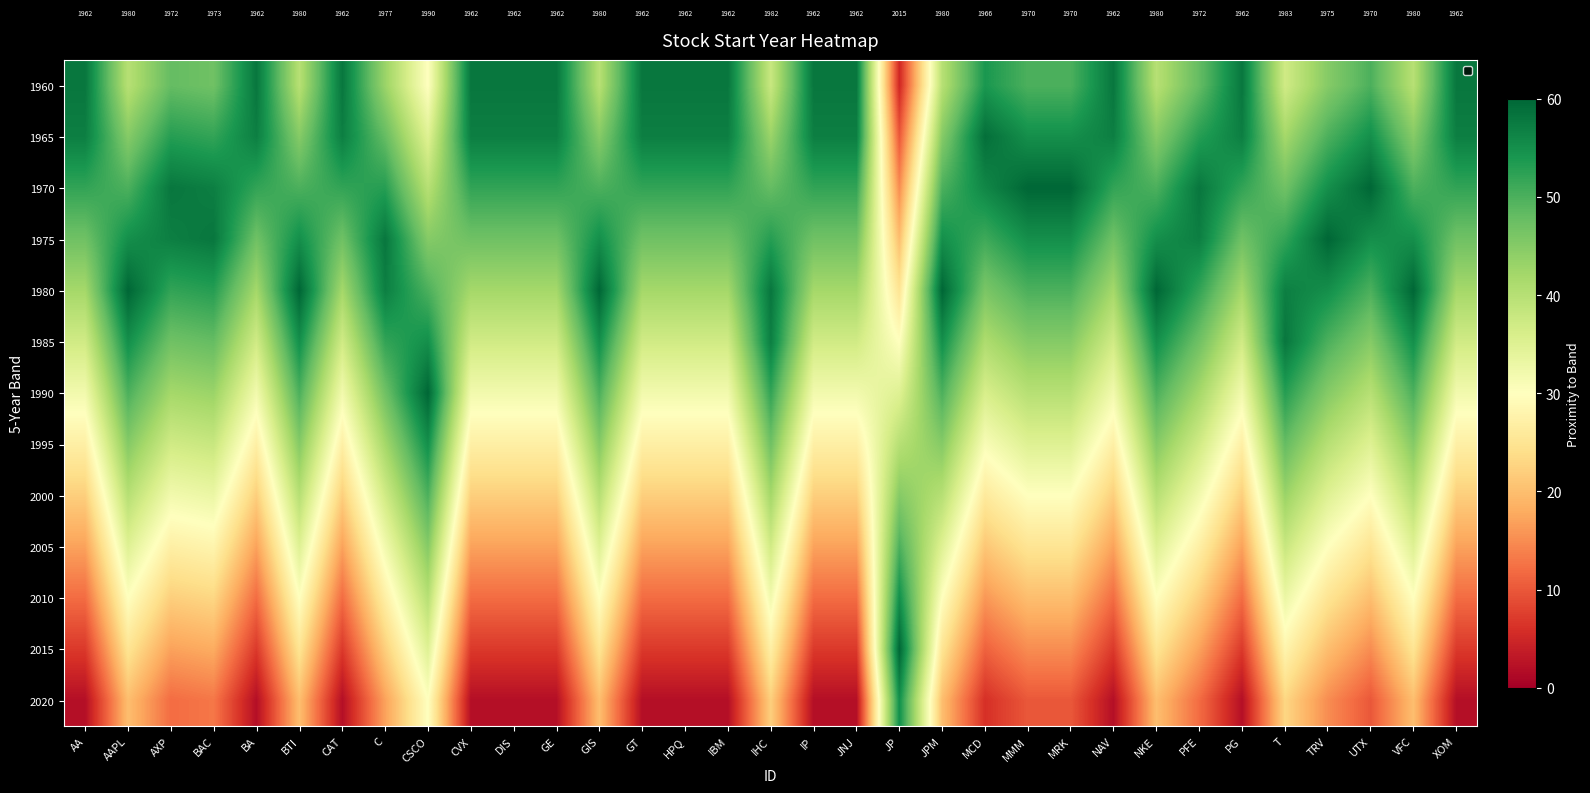

True or false: 1960 has a value of 2734 at BAC.

False